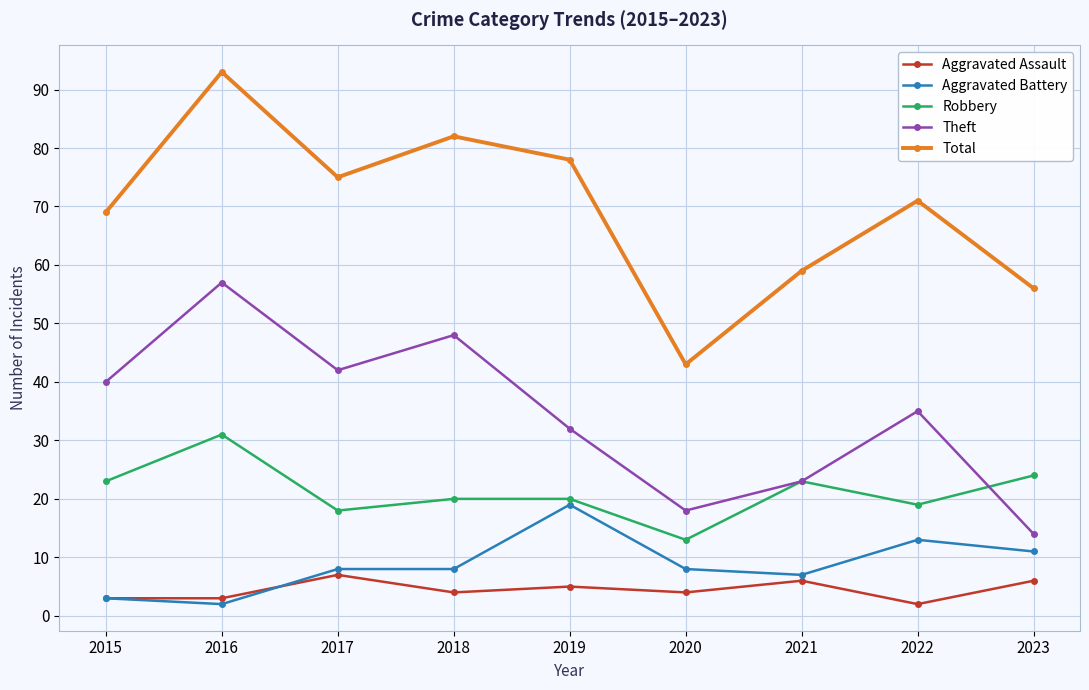

Read the Total value at 2021.

59